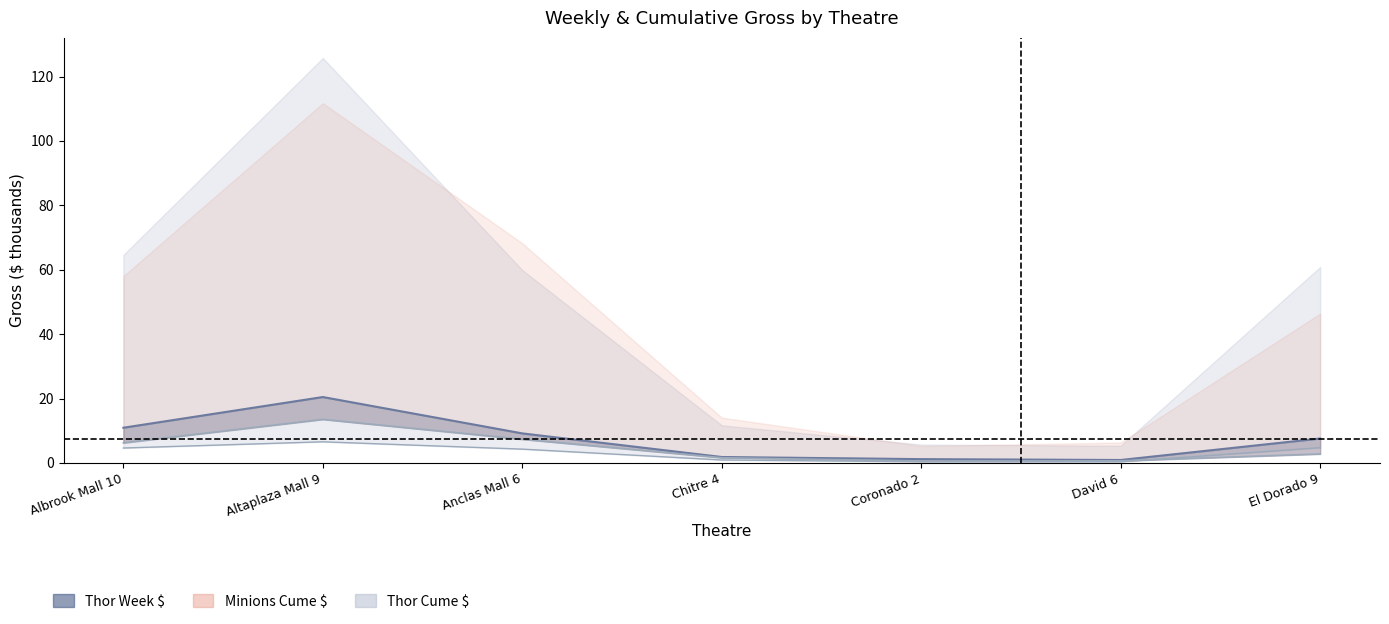

Where is the data nearest to the value 3?

Anclas Mall 6